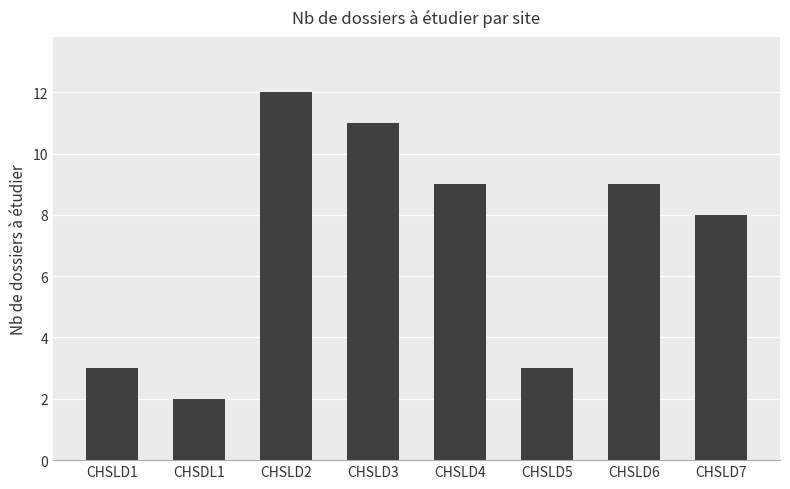

Reading right to left, what are all the values shown in this chart?

CHSLD7=8	CHSLD6=9	CHSLD5=3	CHSLD4=9	CHSLD3=11	CHSLD2=12	CHSDL1=2	CHSLD1=3